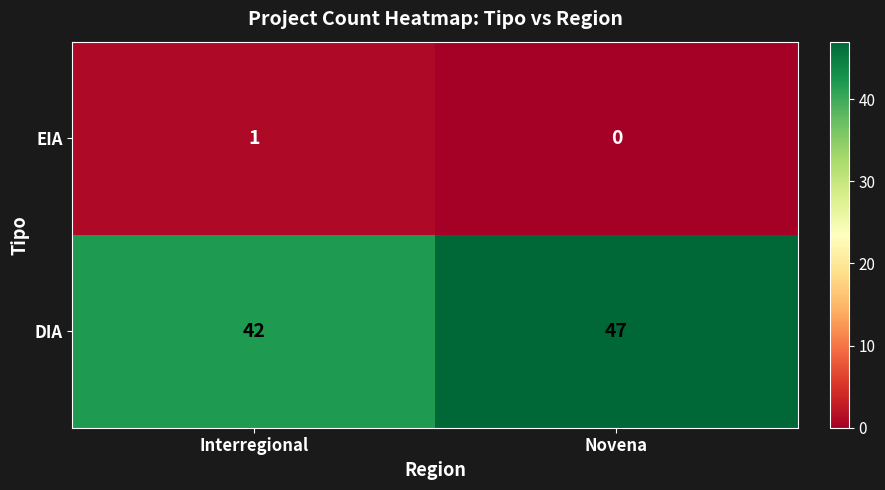

List the series in order of their overall mean, lowest first.

EIA, DIA